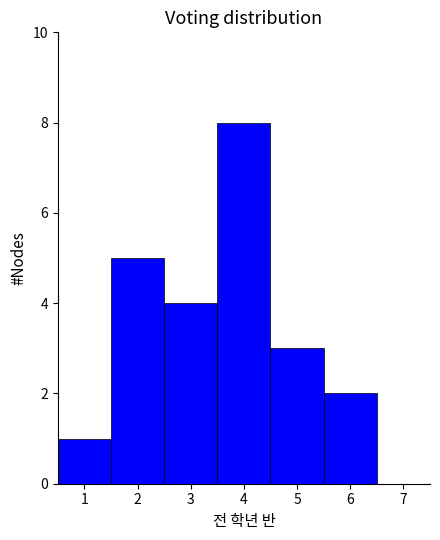

Reading left to right, list every bar in this chart as the range it spans on the x-axis followed by its height. The values are not printed on the chart, so give them approximately, as read against the axis.

0.5 to 1.5: 1
1.5 to 2.5: 5
2.5 to 3.5: 4
3.5 to 4.5: 8
4.5 to 5.5: 3
5.5 to 6.5: 2
6.5 to 7.5: 0